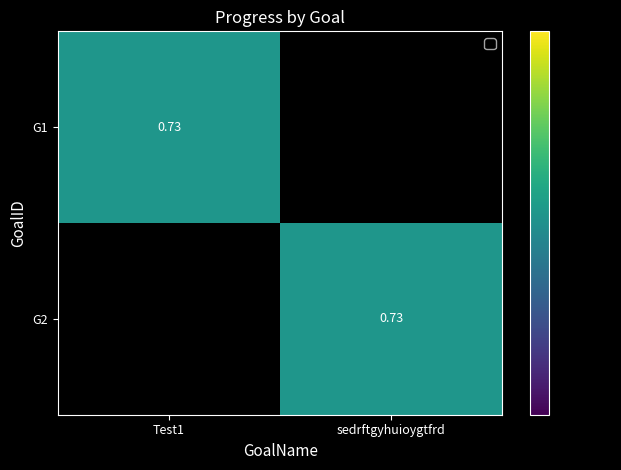

What is the average value of the G1 series?

0.4